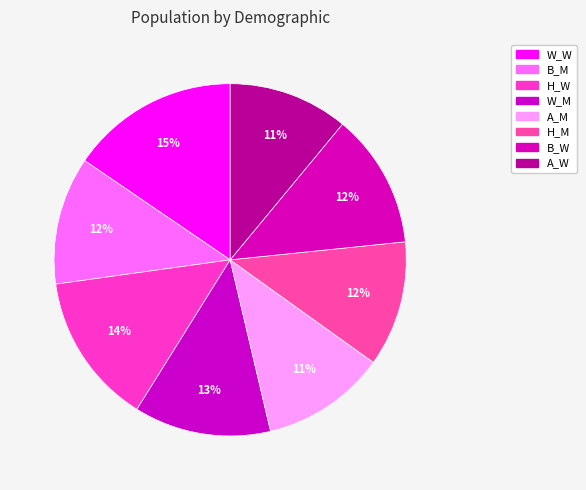

Which category has the biggest portion of the pie?

W_W